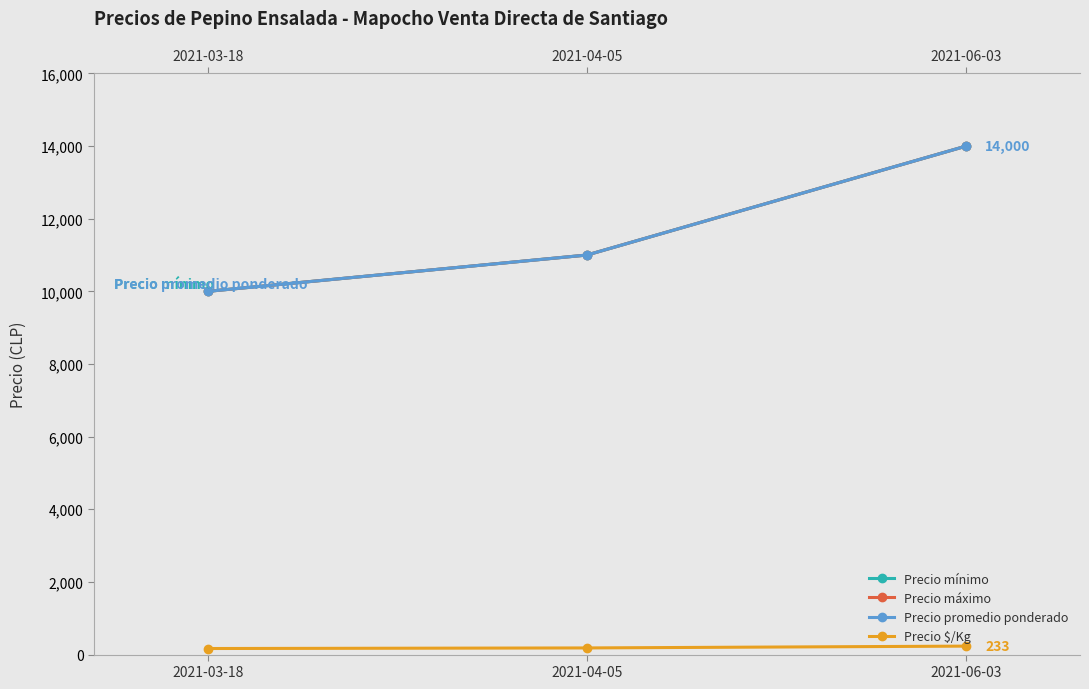

At which label is Precio $/Kg closest to 200?

2021-04-05